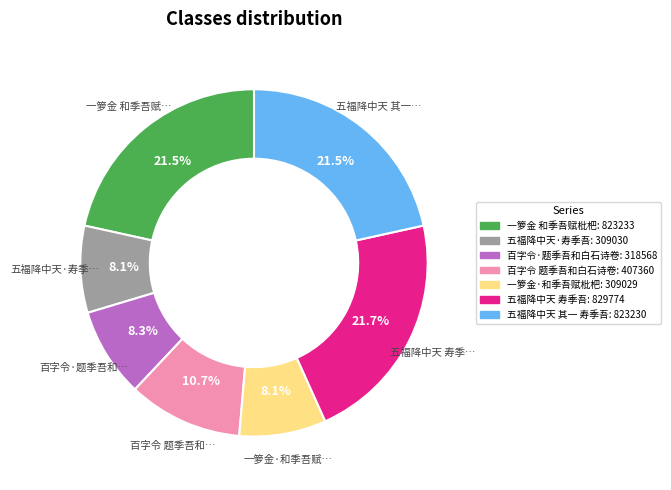

What is the ratio of the value at 百字令·题季吾和白石诗卷 to the value at 五福降中天 寿季吾?

0.4